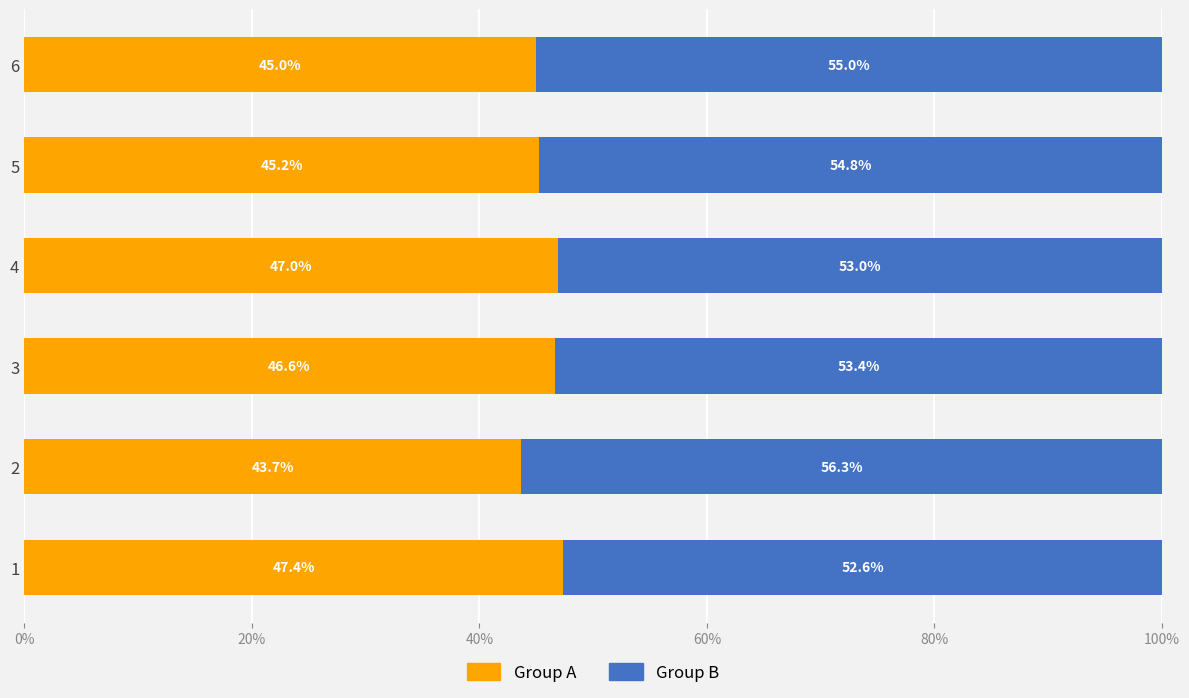

List the labels in order of Group A value, smallest first.

2, 6, 5, 3, 4, 1